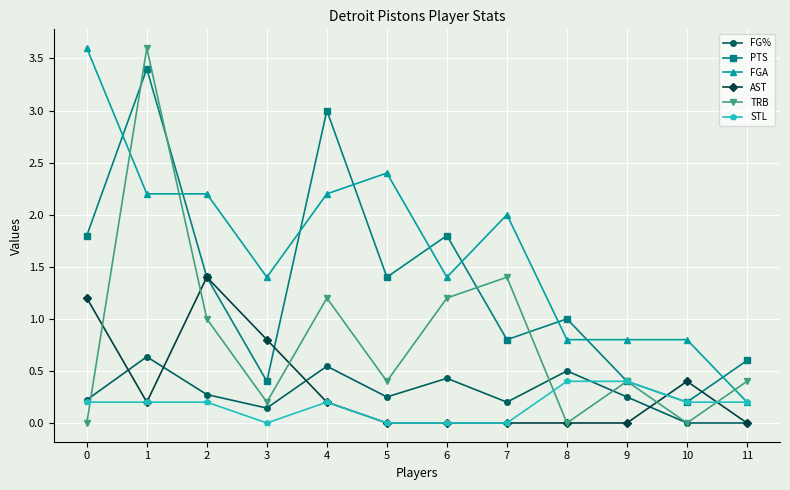

The AST series shows 2.2 at 2. True or false?

False